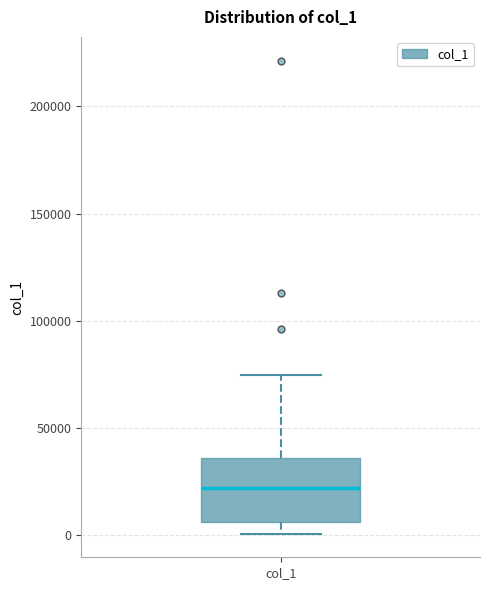

Read this box plot against the y-axis: the position of the median line, the range covered by the box, and the ends of both whiskers. The values are not printed on the chart, so give them approximately, as read against the axis.

median 20000, box 5000 to 35000, whiskers 0 to 75000